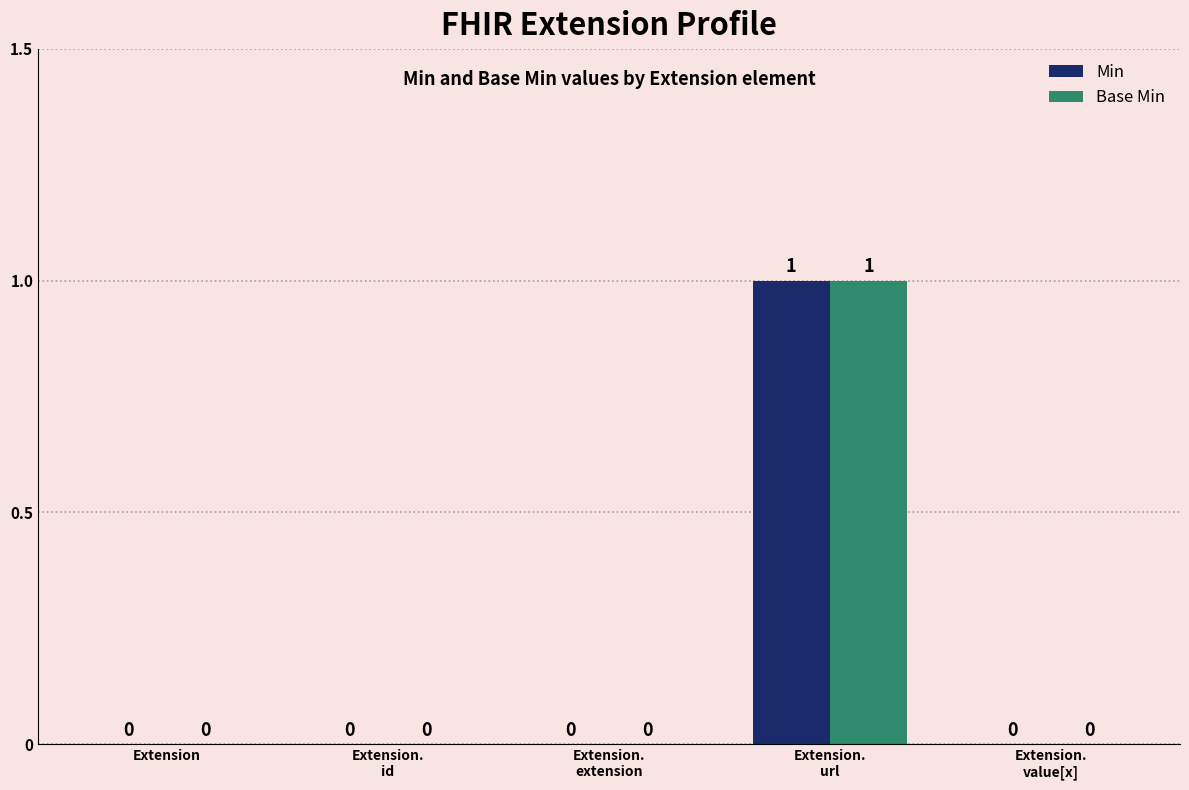

How many groups of bars are there?

5